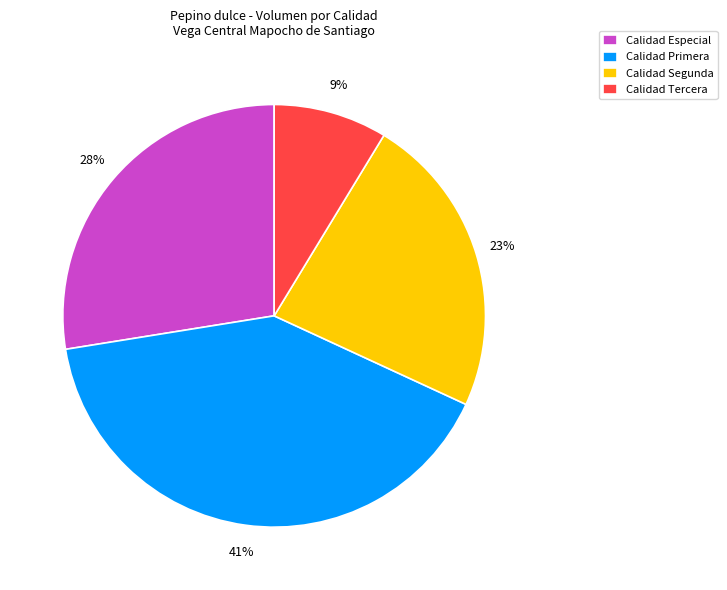

To the nearest percent, what is the difference between the Calidad Tercera and Calidad Segunda slice percentages?

14%